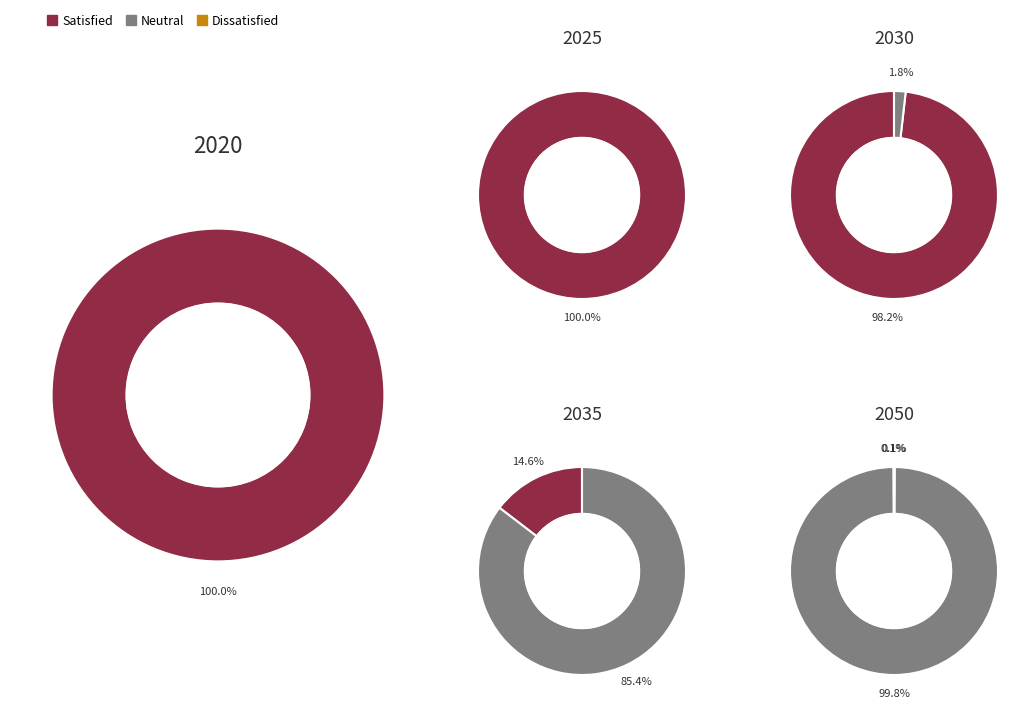

How many slices are in this pie chart?

3